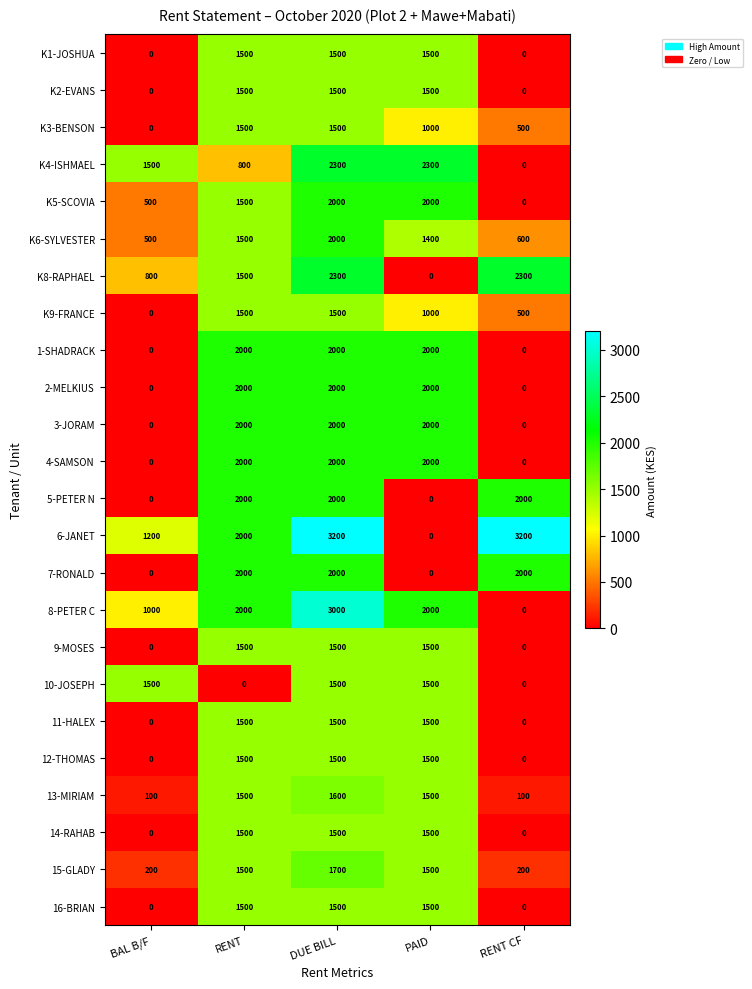

What is the spread (max minus min) of values at RENT CF?

3200